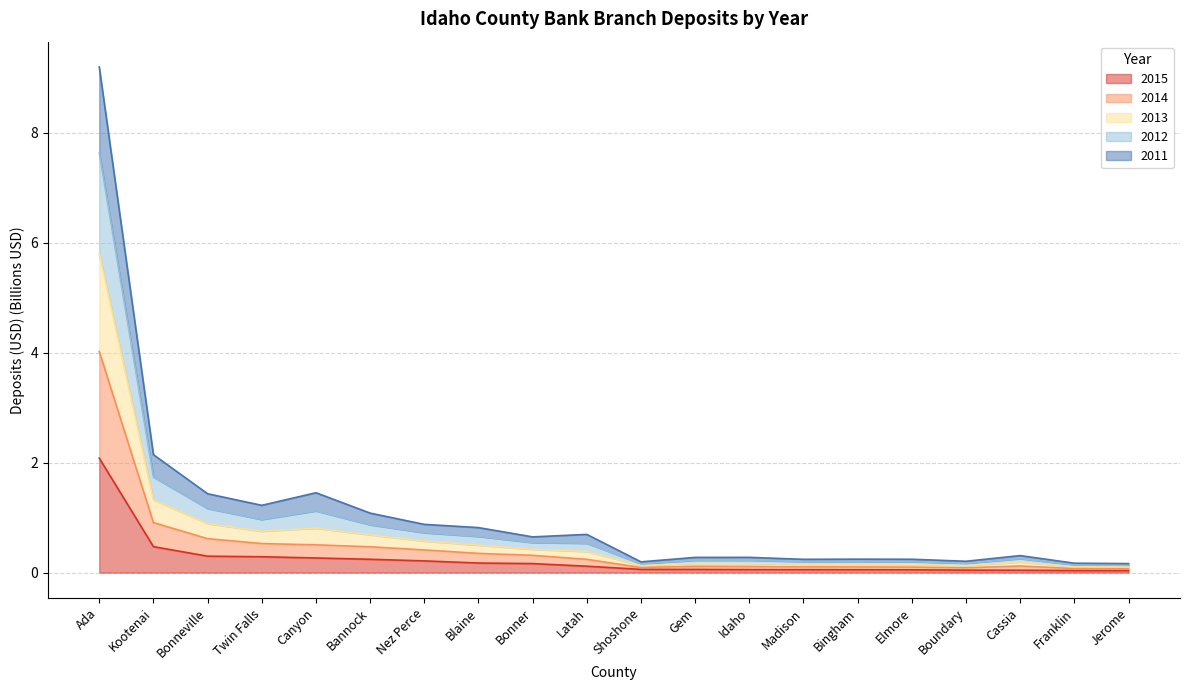

What position from the left is Canyon?

5